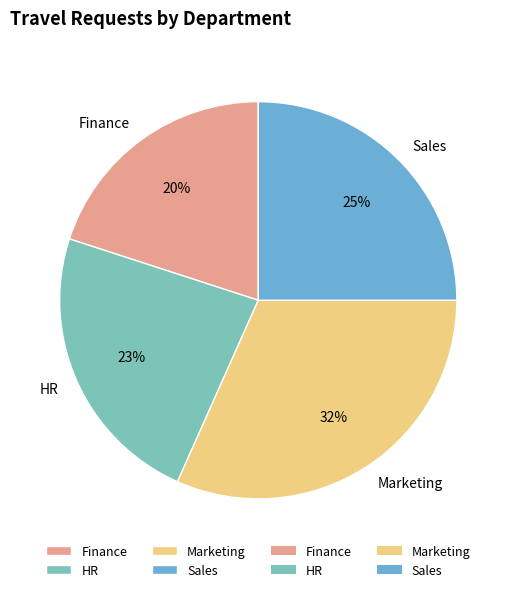

Between Sales and HR, which is larger?

Sales